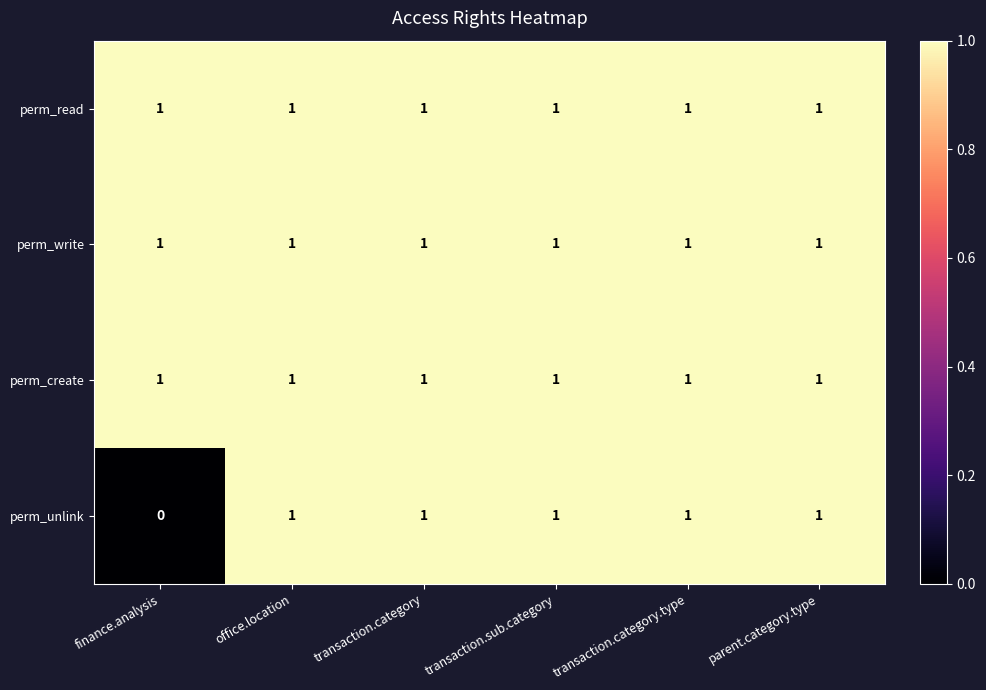

The value of perm_write at transaction.sub.category is 1. True or false?

True